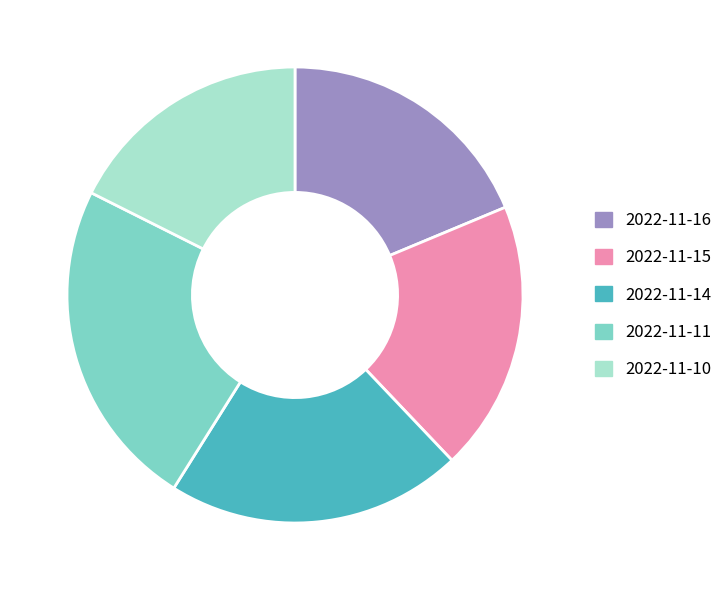

Is the sum of 2022-11-14 and 2022-11-16 greater than half?

No